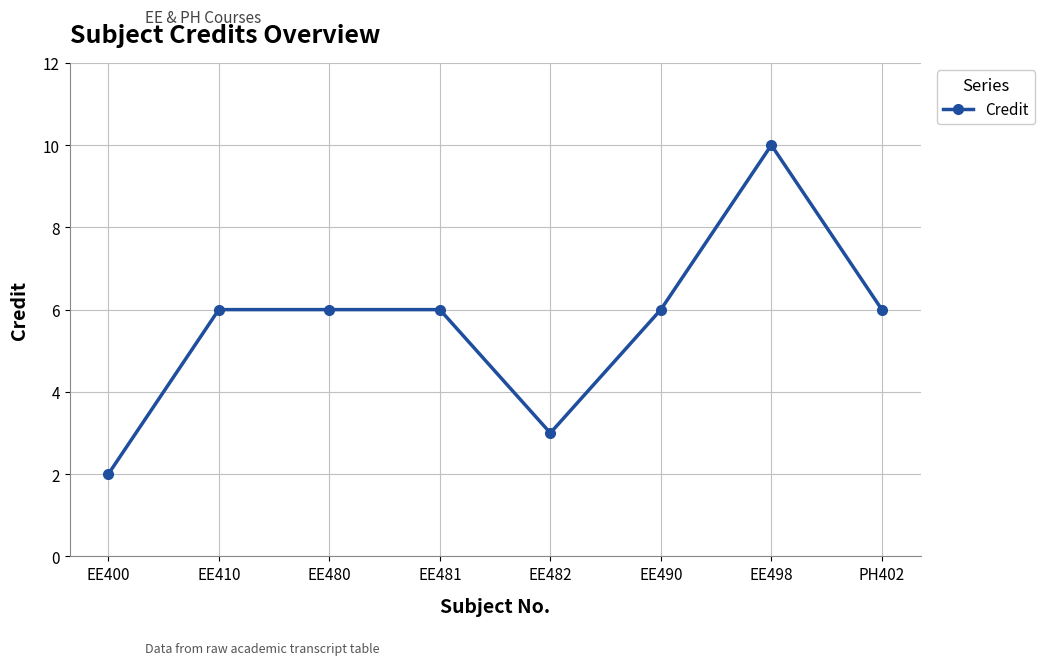

What is the label of the 8th point from the right?

EE400